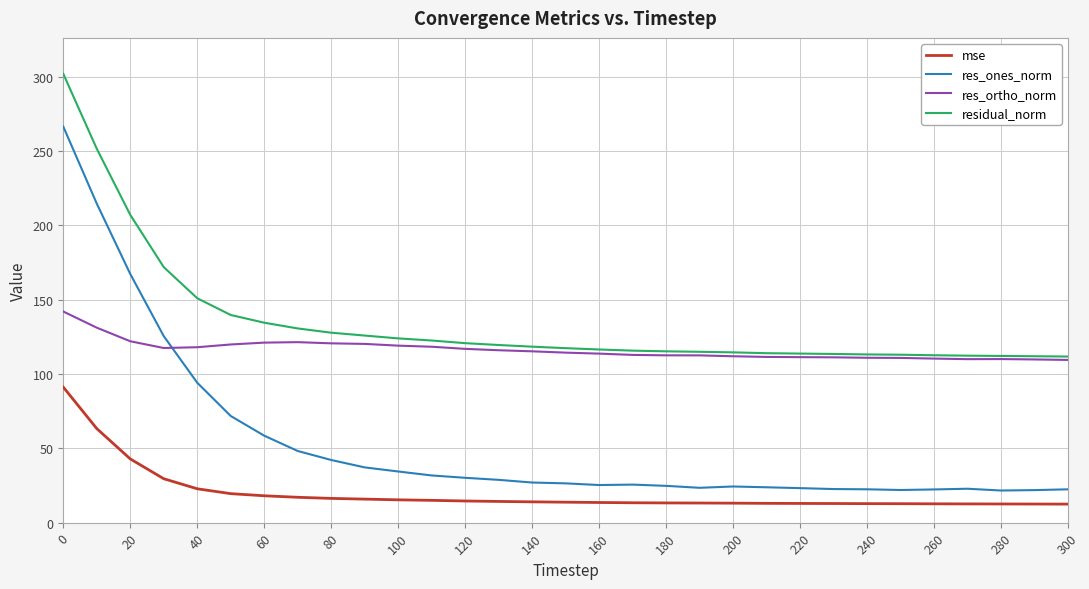

What is the minimum value for res_ones_norm?

21.6